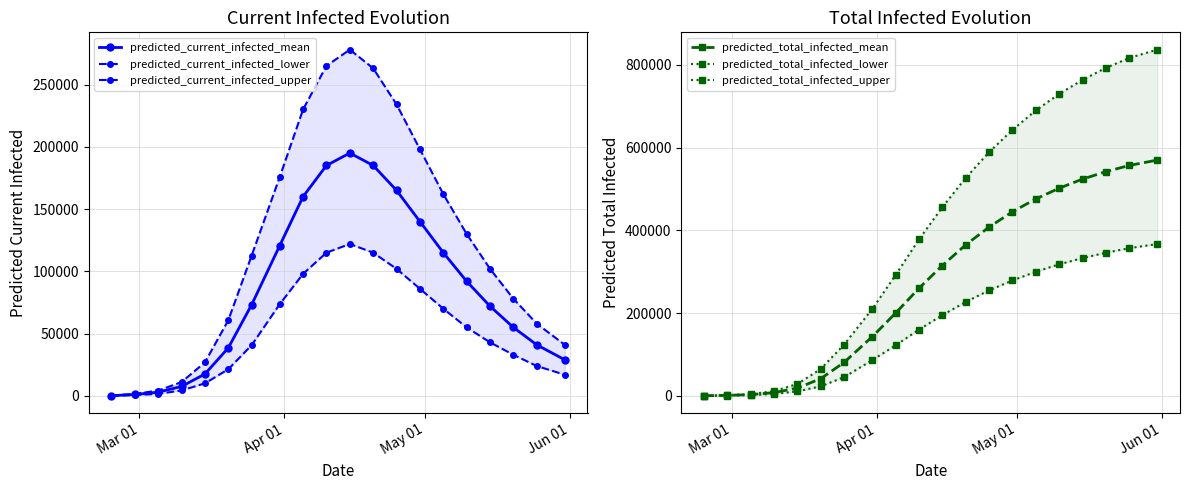

How many lines are shown in the chart?

6